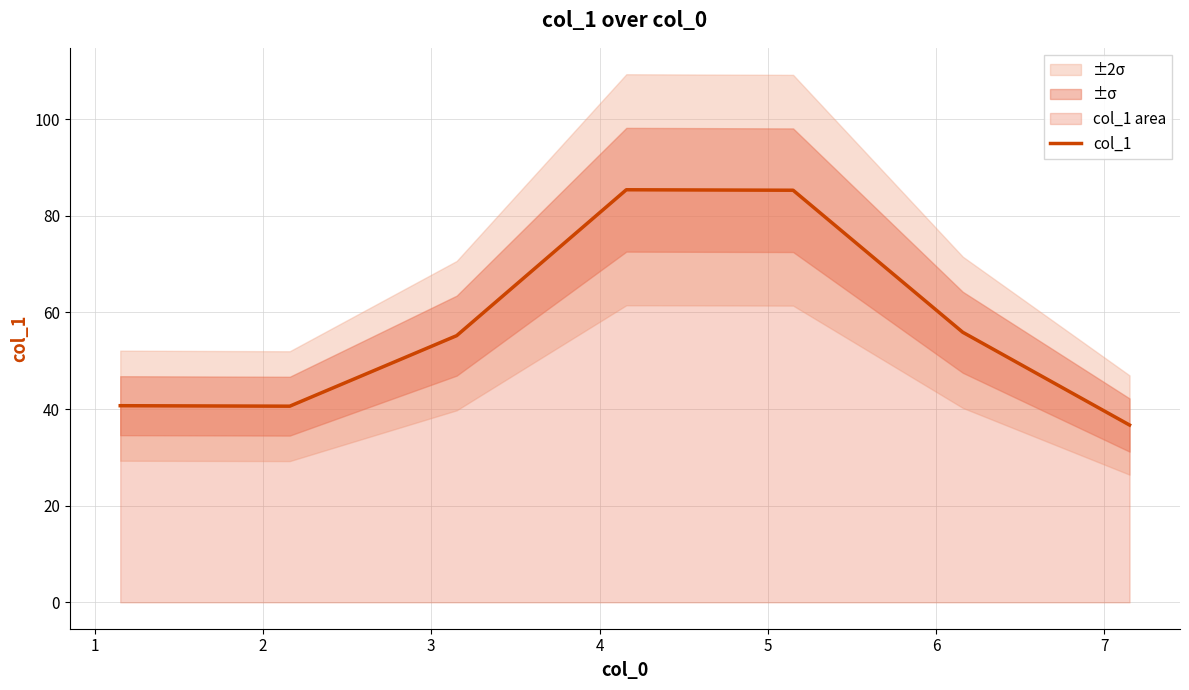

What is the value of the 2nd point from the left?

40.6